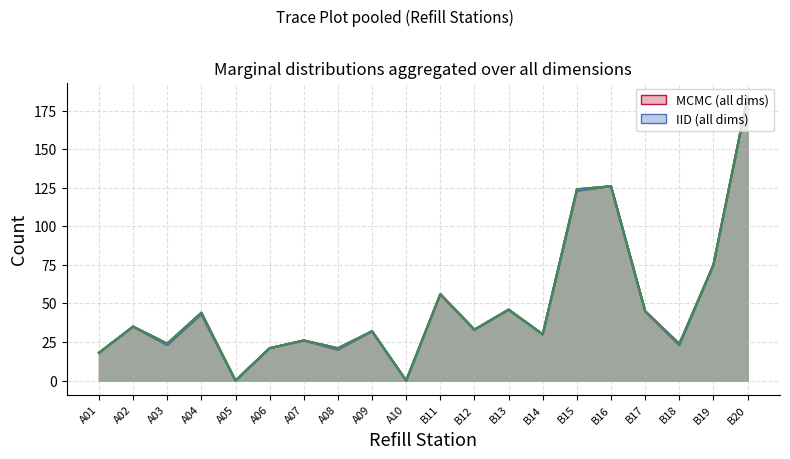

What is the value of the textBox23 (scanned_2) point at the 19th from the left?

75